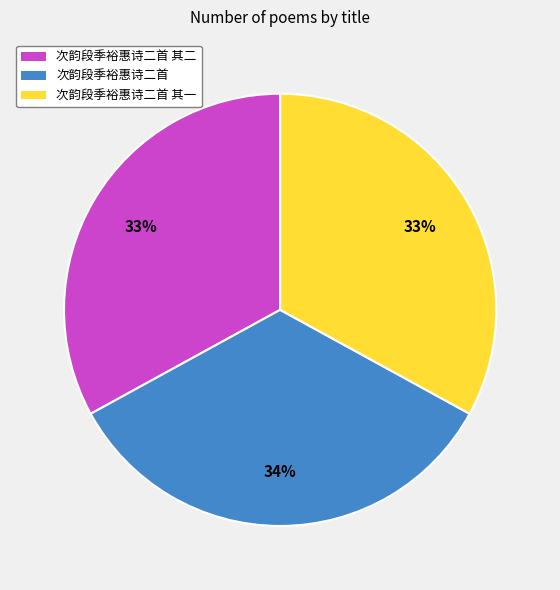

Which slice is the largest?

次韵段季裕惠诗二首